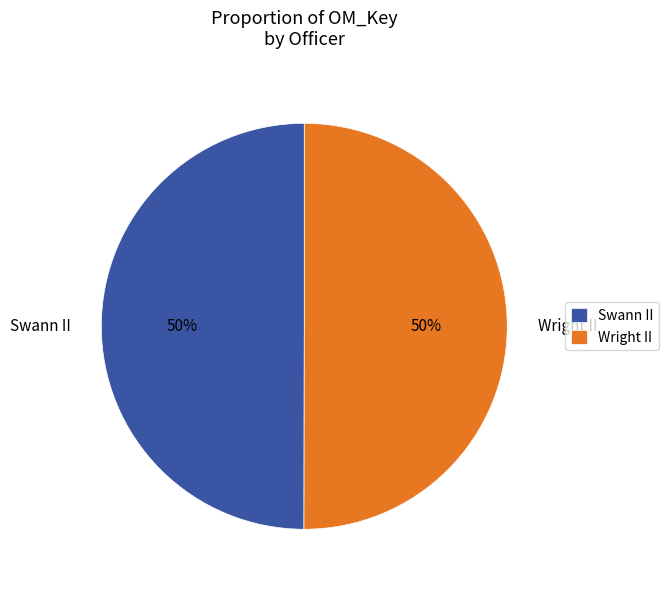

To the nearest percent, what is the average slice percentage?

50%